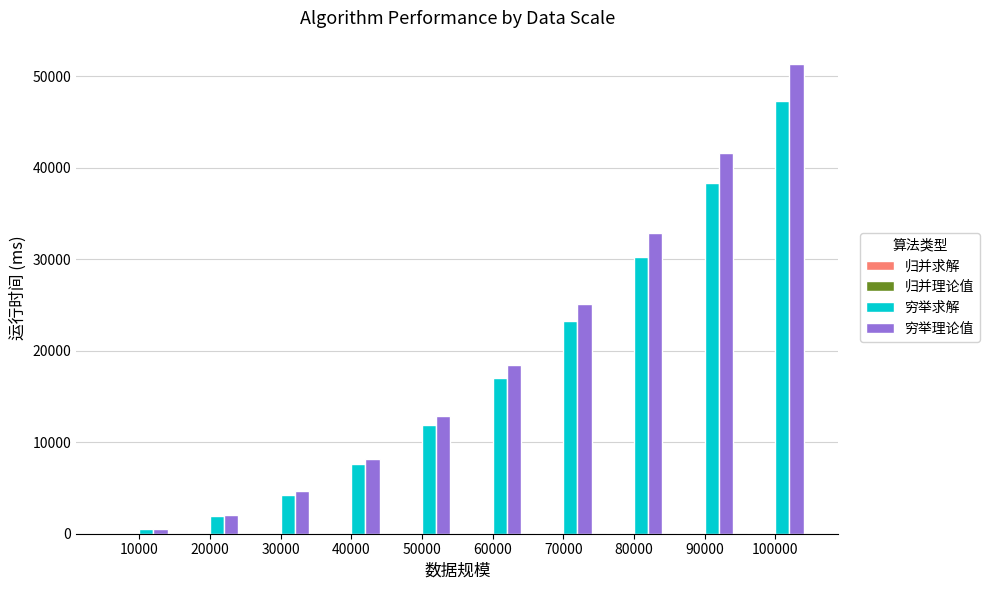

What is the sum of all 穷举理论值 values?

197485.8